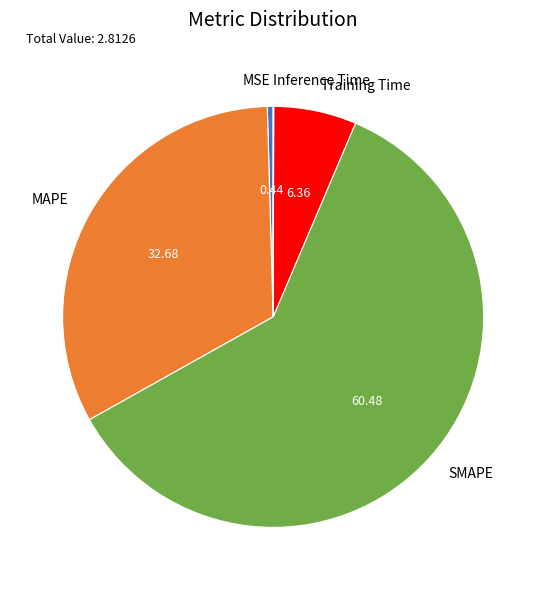

What is the largest slice in the pie chart?

SMAPE